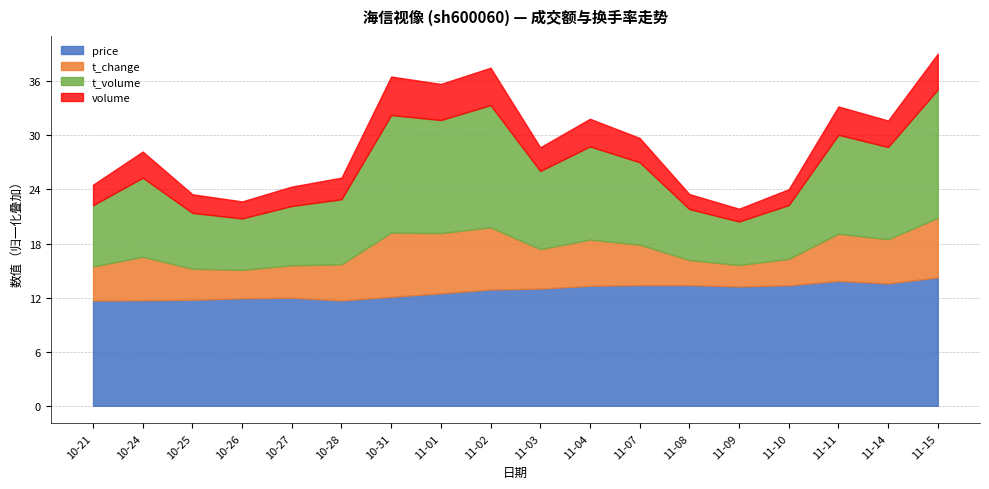

Reading right to left, list all the values displayed in this chart.

price: 2022-11-15=14.2	2022-11-14=13.6	2022-11-11=13.9	2022-11-10=13.4	2022-11-09=13.2	2022-11-08=13.4	2022-11-07=13.4	2022-11-04=13.3	2022-11-03=13.0	2022-11-02=12.9	2022-11-01=12.5	2022-10-31=12.1	2022-10-28=11.7	2022-10-27=12.0	2022-10-26=11.9	2022-10-25=11.8	2022-10-24=11.7	2022-10-21=11.7
t_change: 2022-11-15=1.8	2022-11-14=1.3	2022-11-11=1.4	2022-11-10=0.8	2022-11-09=0.6	2022-11-08=0.8	2022-11-07=1.2	2022-11-04=1.4	2022-11-03=1.2	2022-11-02=1.9	2022-11-01=1.8	2022-10-31=1.9	2022-10-28=1.1	2022-10-27=1.0	2022-10-26=0.8	2022-10-25=0.9	2022-10-24=1.3	2022-10-21=1.0
t_volume: 2022-11-15=32411.0	2022-11-14=23278.0	2022-11-11=24953.0	2022-11-10=13565.0	2022-11-09=10980.0	2022-11-08=12860.0	2022-11-07=20787.0	2022-11-04=23527.0	2022-11-03=19717.0	2022-11-02=30834.0	2022-11-01=28534.0	2022-10-31=29674.0	2022-10-28=16413.0	2022-10-27=14963.0	2022-10-26=12970.0	2022-10-25=14076.0	2022-10-24=19949.0	2022-10-21=15458.0
volume: 2022-11-15=230051.0	2022-11-14=170223.0	2022-11-11=182152.0	2022-11-10=101851.0	2022-11-09=82239.0	2022-11-08=96308.0	2022-11-07=156295.0	2022-11-04=177608.0	2022-11-03=152407.0	2022-11-02=240390.0	2022-11-01=232015.0	2022-10-31=247395.0	2022-10-28=138884.0	2022-10-27=124650.0	2022-10-26=109151.0	2022-10-25=119702.0	2022-10-24=168046.0	2022-10-21=131984.0